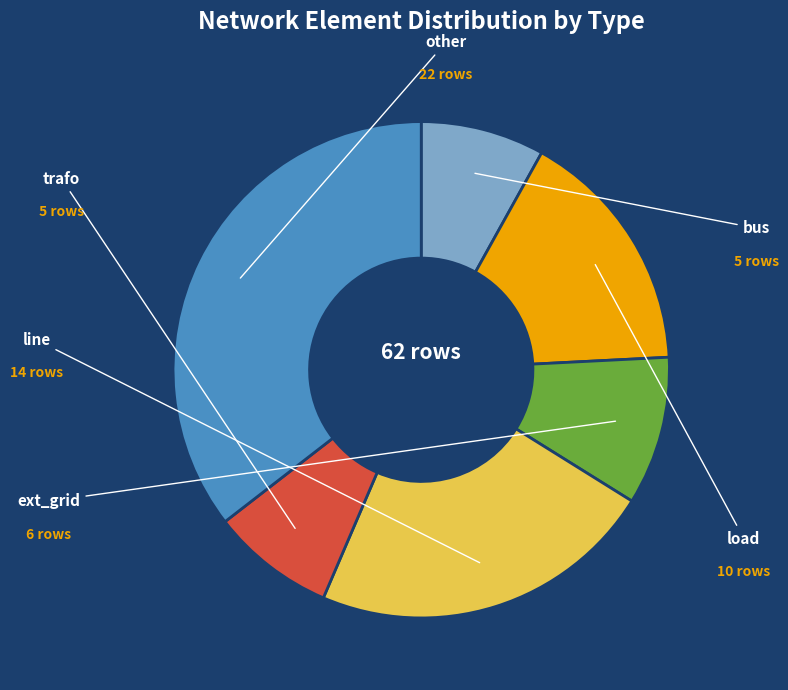

Is there a majority slice in this chart?

No